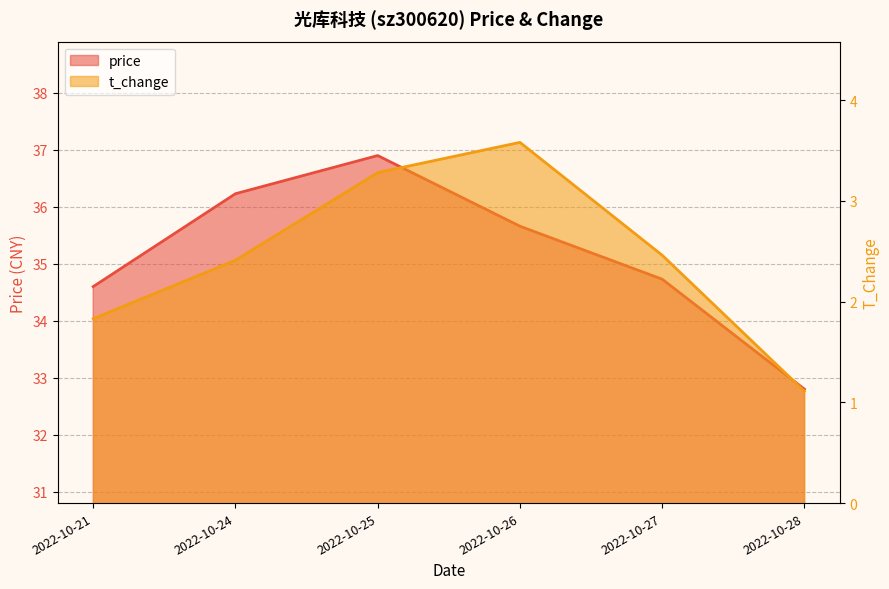

What is the average value of the t_change series?

2.4